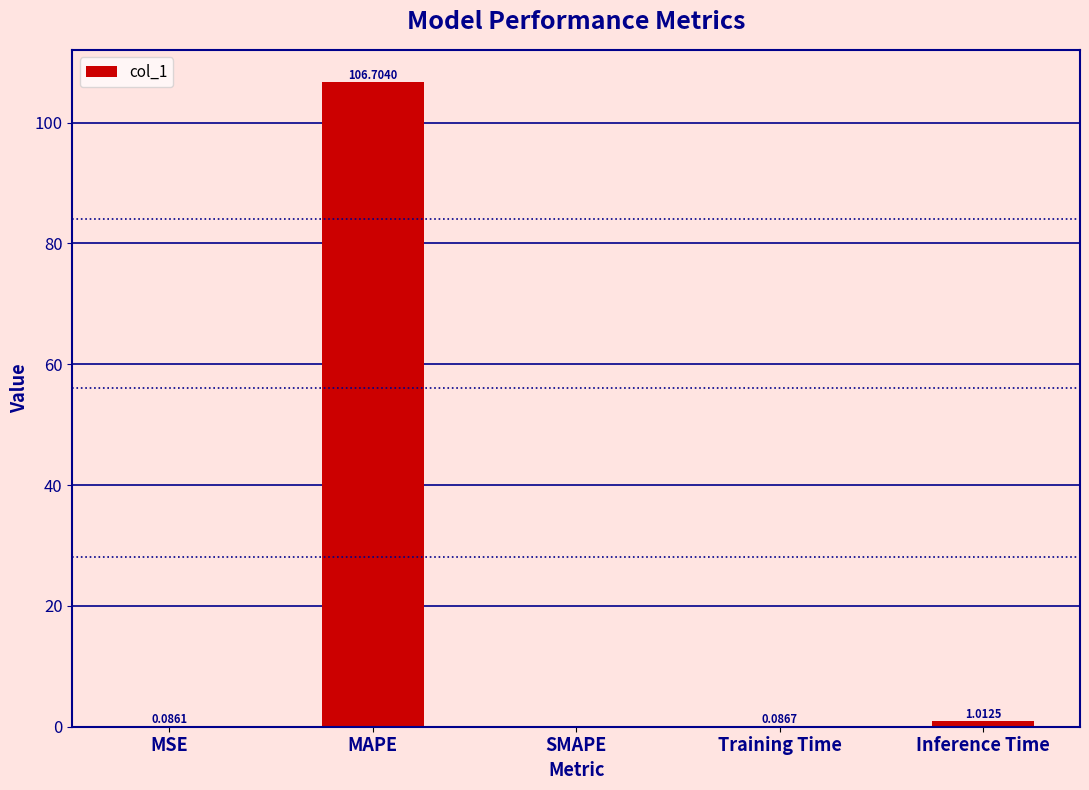

True or false: the data shows 0.0 at SMAPE.

True